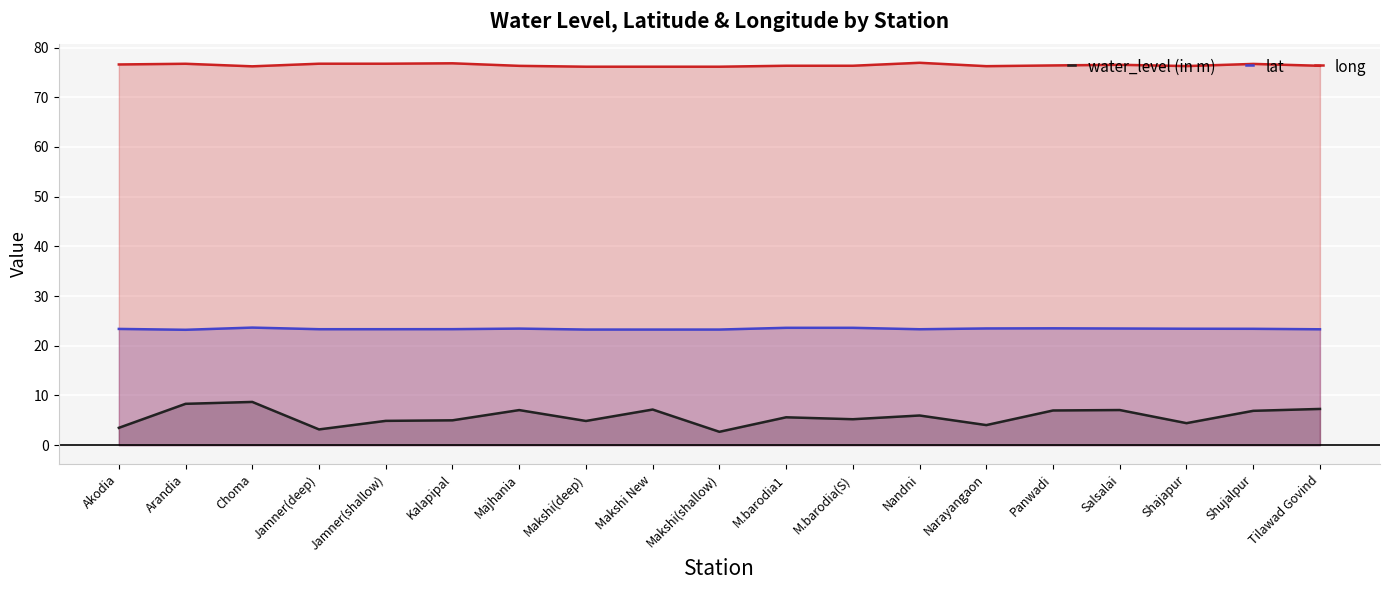

How many values in the water_level (in m) series are below 5?

8